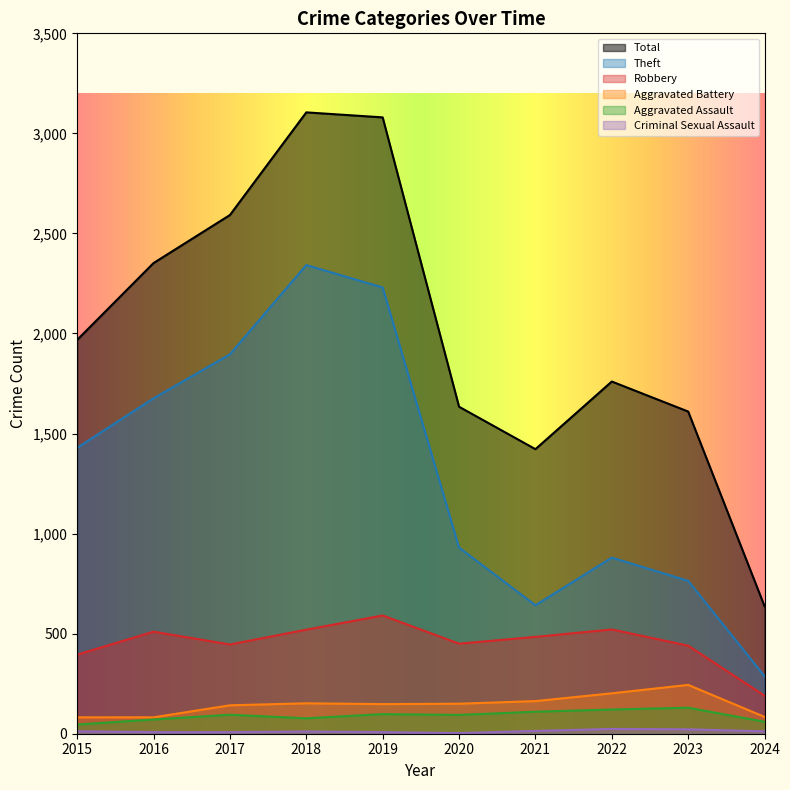

True or false: Total and Robbery cross at least once.

False